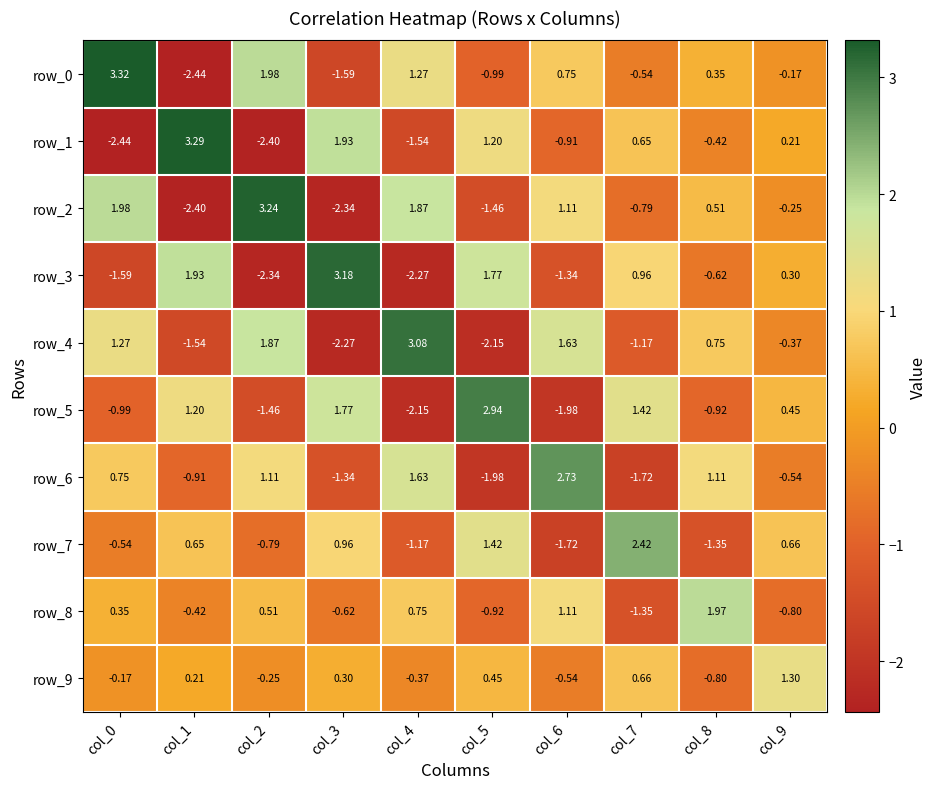

How many values in the row_4 series exceed 0?

5